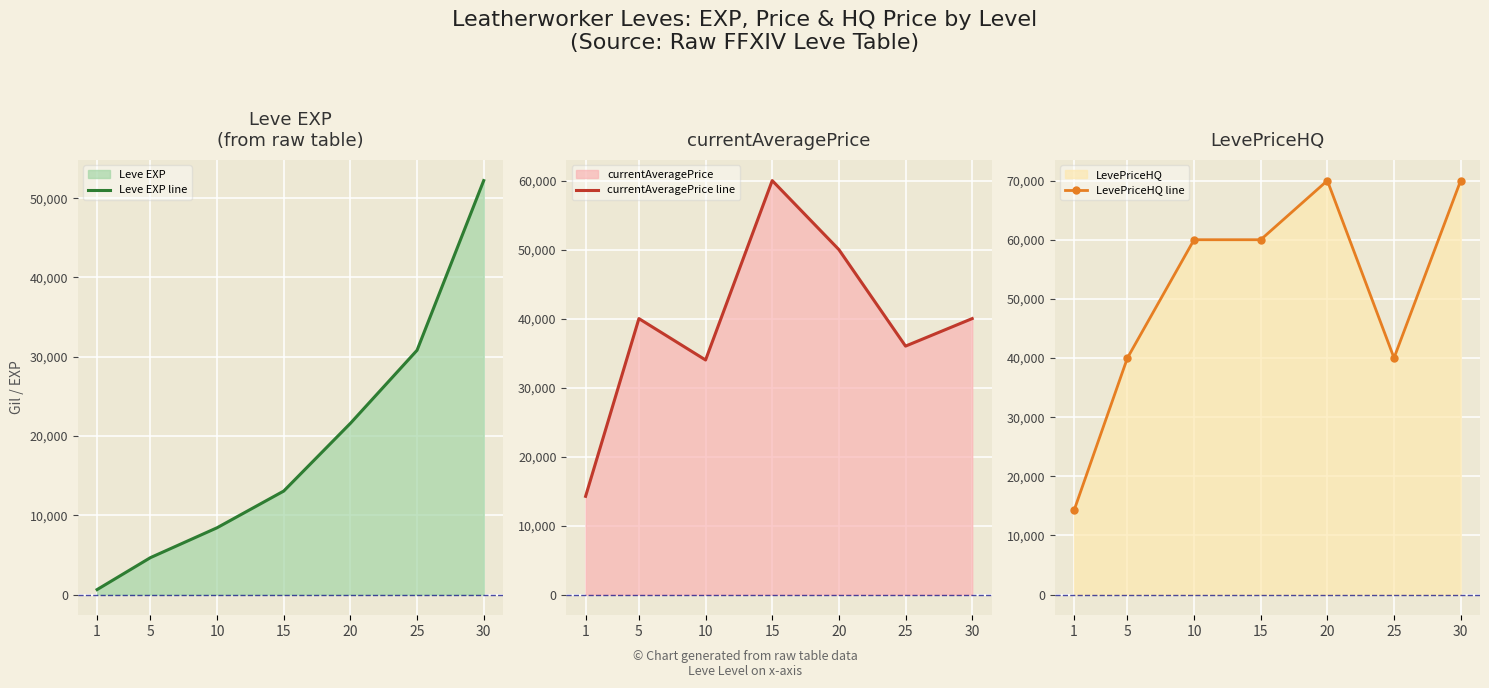

In LevePriceHQ line, how many points are higher than both neighbors (excluding endpoints)?

1